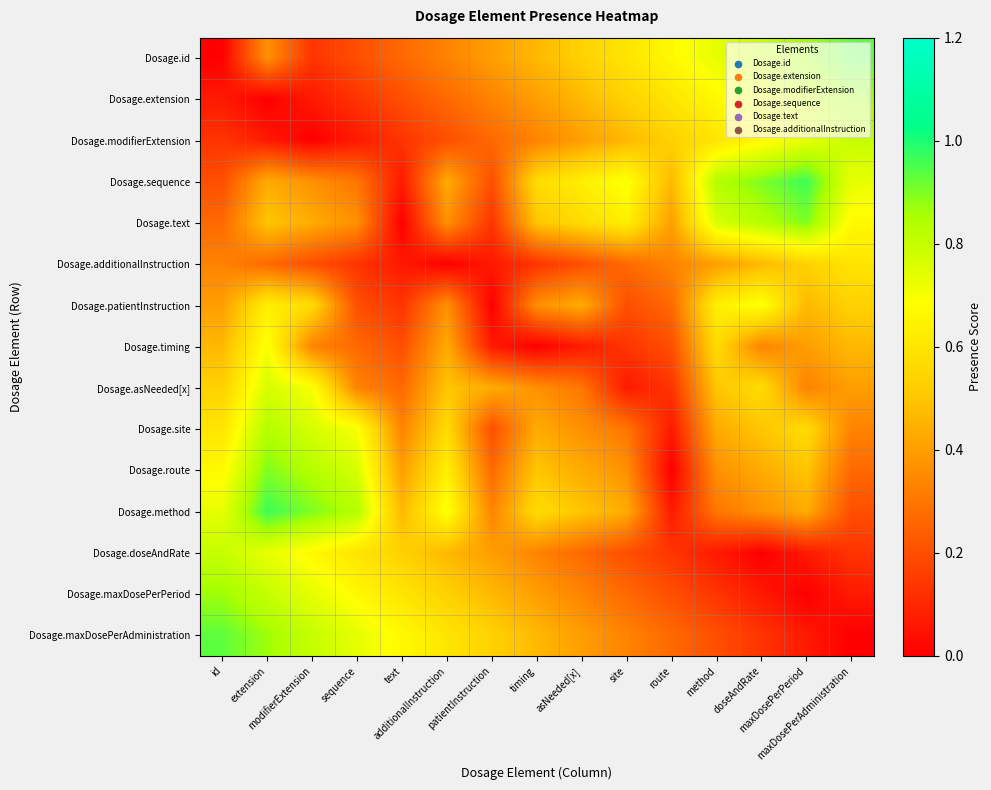

What is the total value across all series at additionalInstruction?

6.4